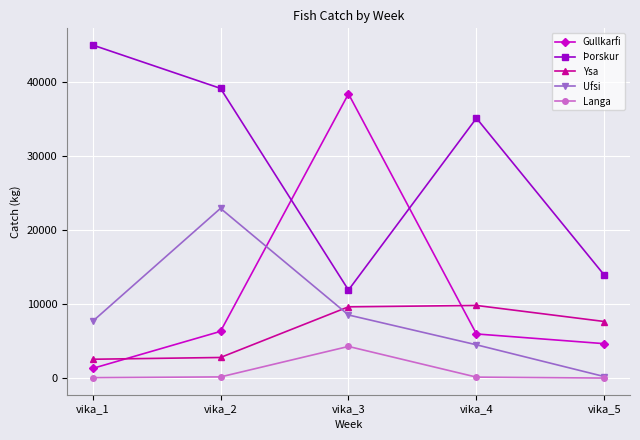

How many lines are shown in the chart?

5